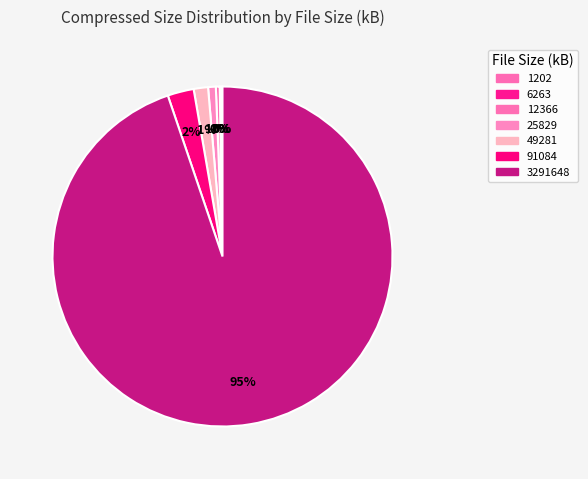

What is the majority slice?

3291648